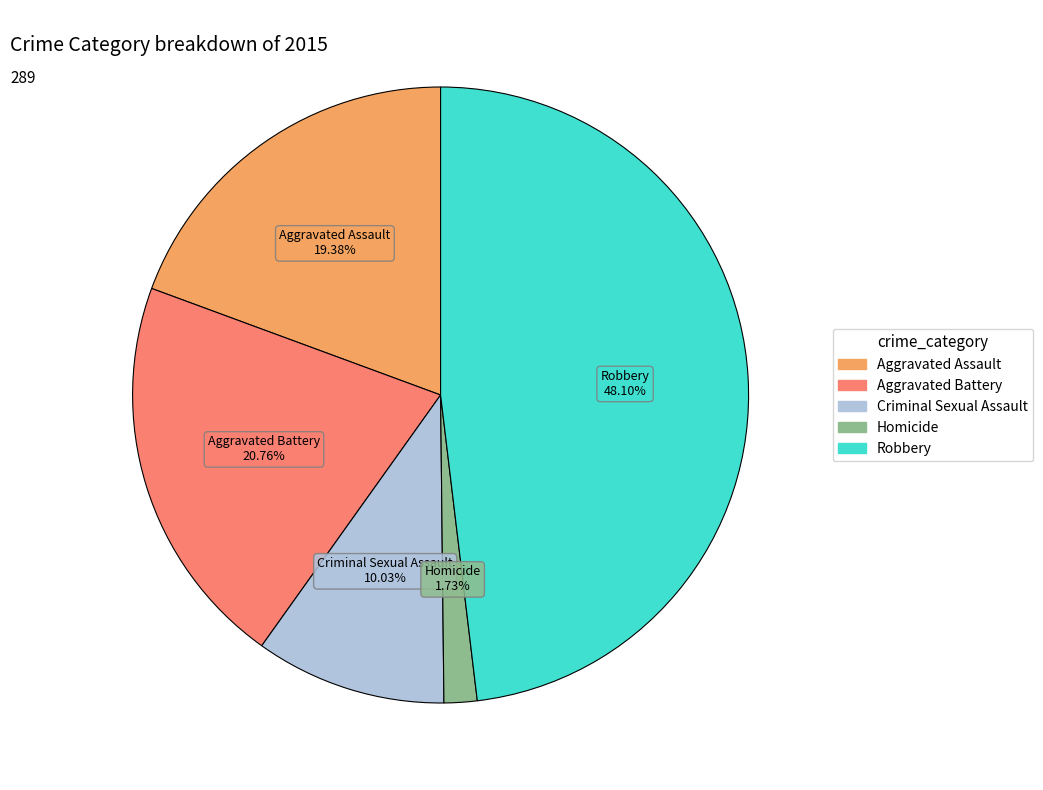

How many segments does this pie chart have?

5